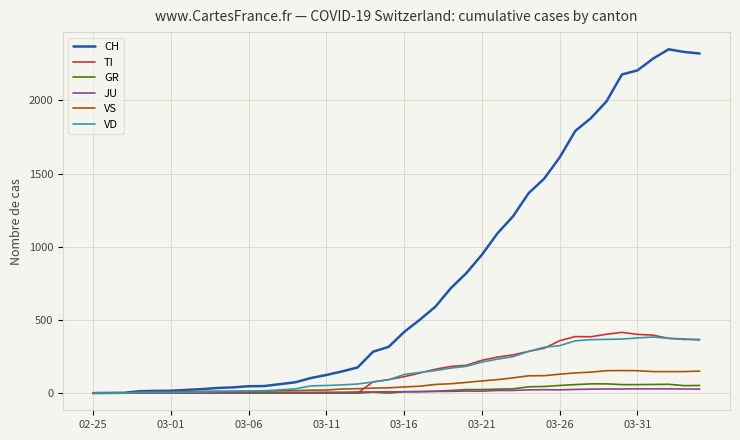

Which series has the widest spread of values?

CH